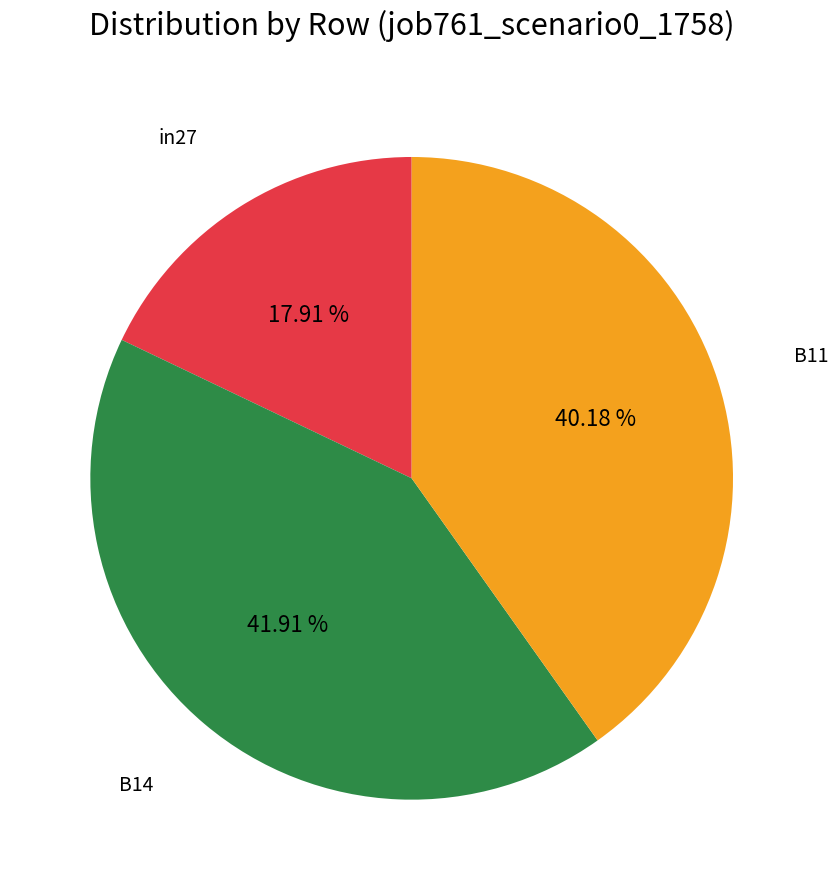

Does any single category account for the majority?

No